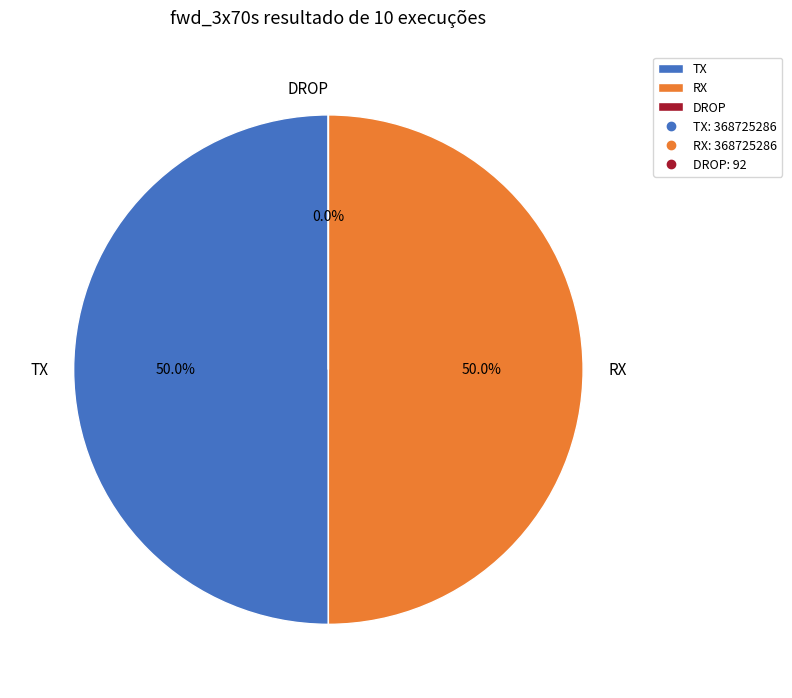

The TX slice represents 38% of the pie. True or false?

False